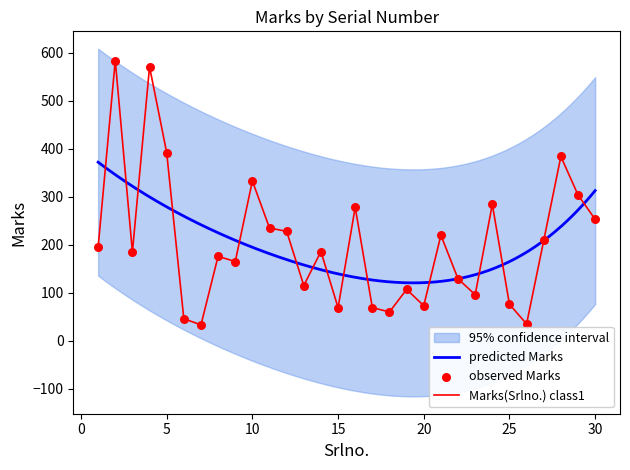

At which category is the sum across all series the highest?

2